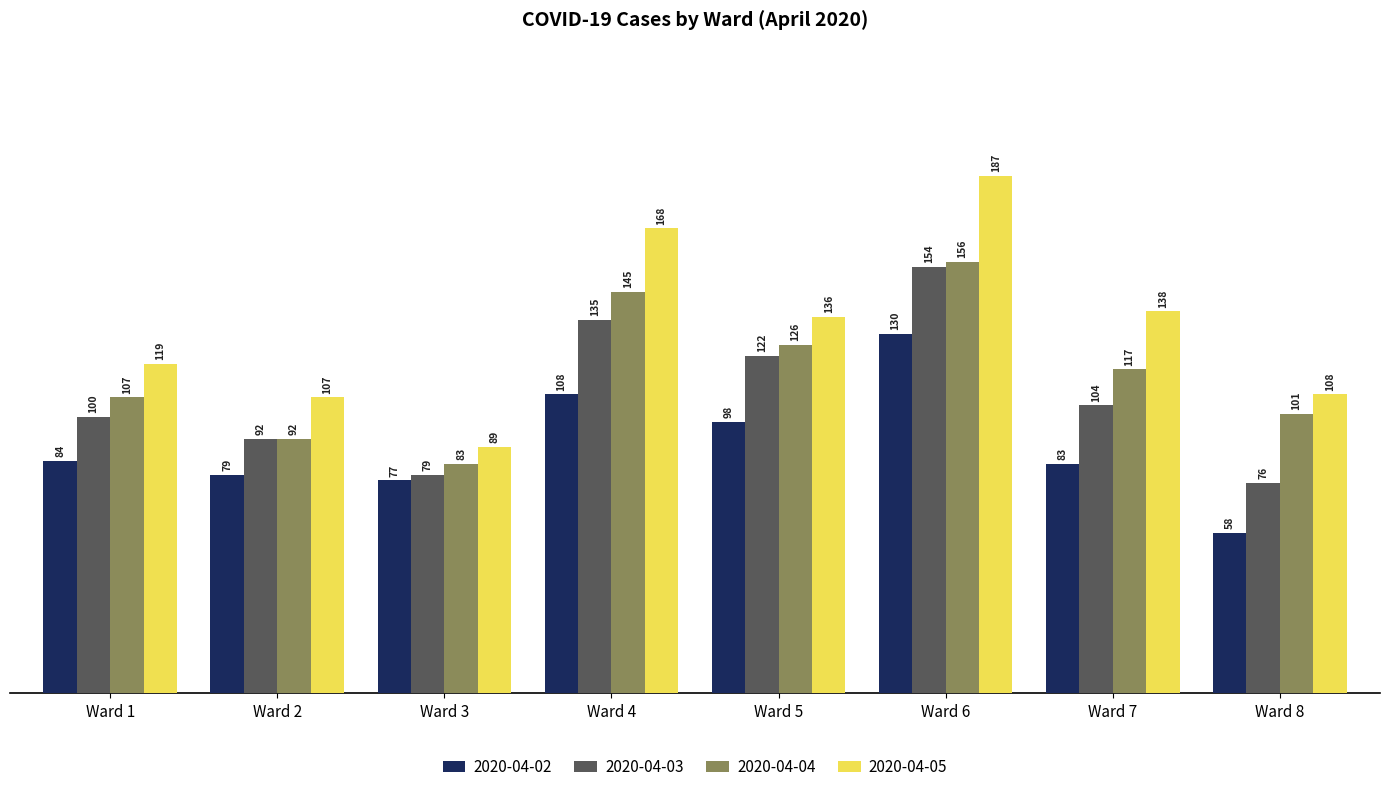

At which label does 2020-04-04 first exceed 117?

Ward 4